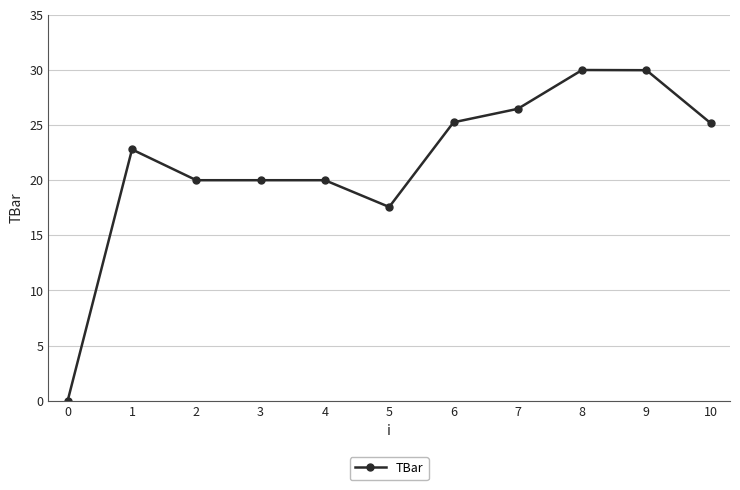

Count the number of data series in this chart.

1